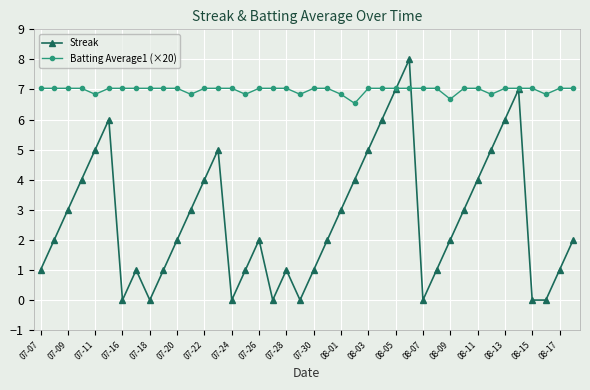

Which series has the widest spread of values?

Streak